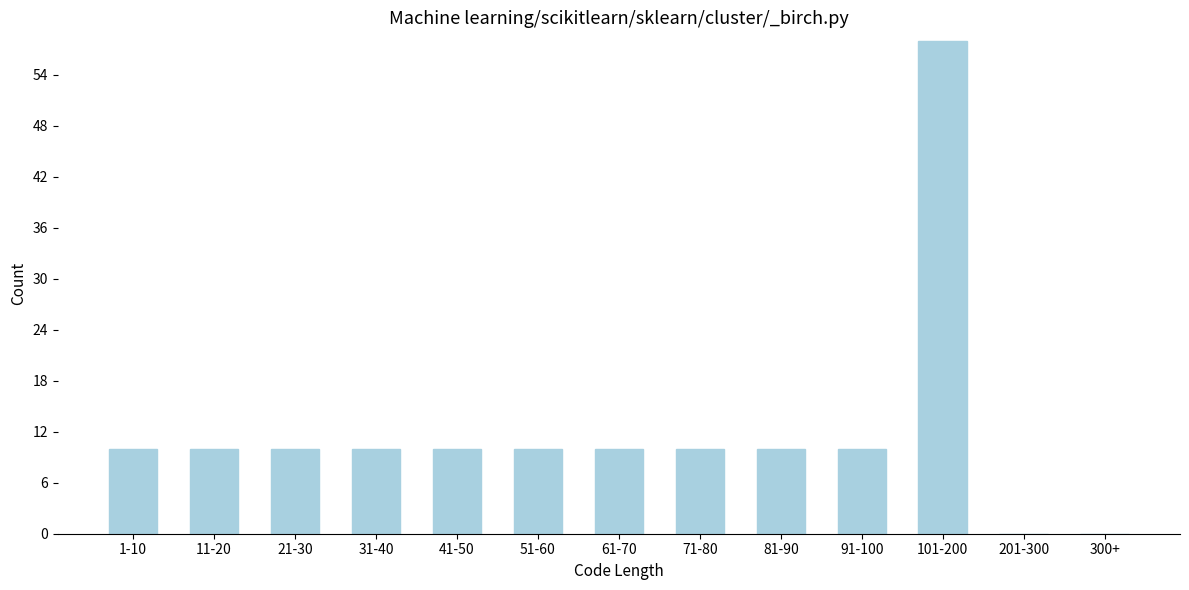

Reading left to right, extract all data points from this chart.

1-10=10	11-20=10	21-30=10	31-40=10	41-50=10	51-60=10	61-70=10	71-80=10	81-90=10	91-100=10	101-200=58	201-300=0	300+=0